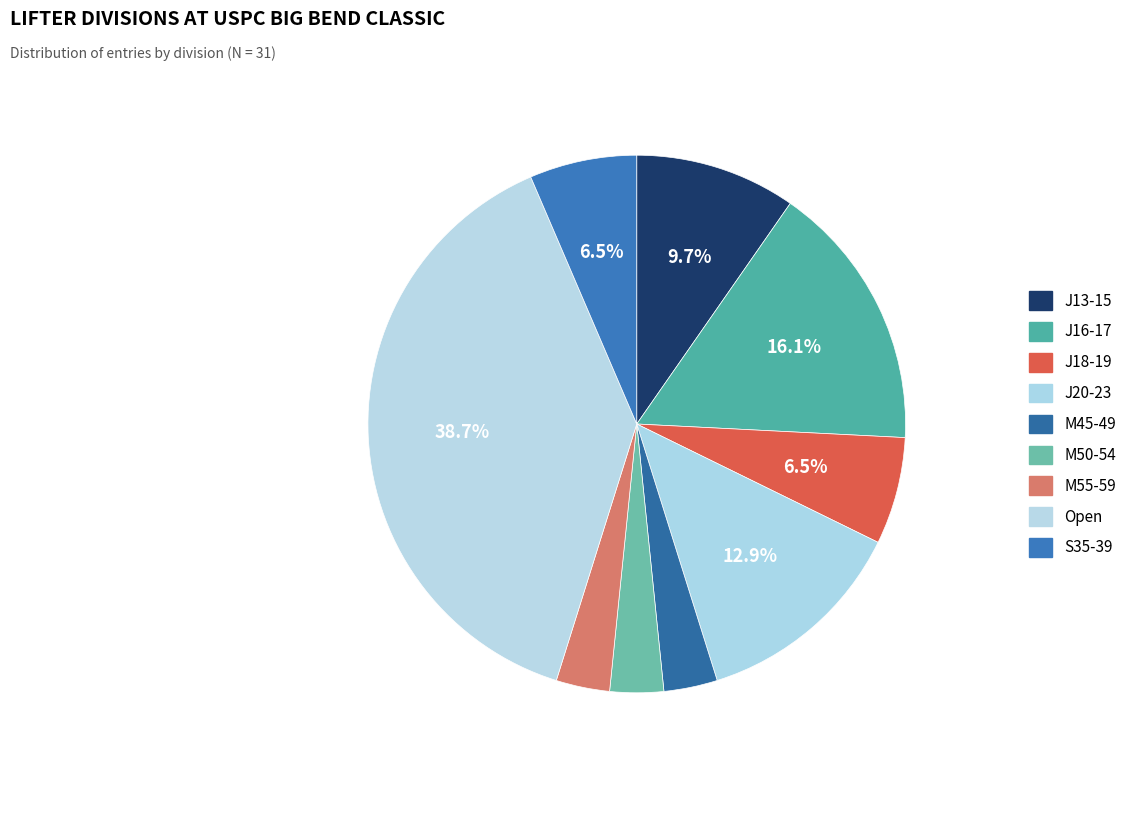

Does J13-15 represent more than half of the total?

No